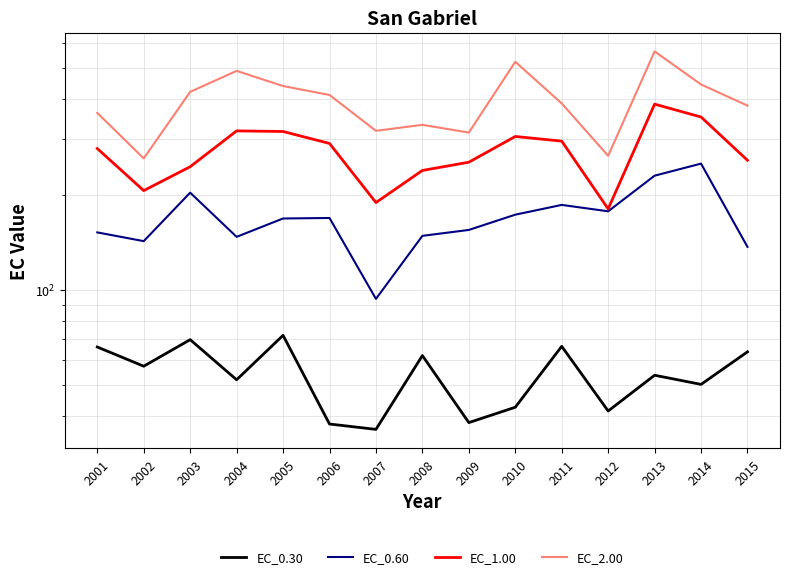

What is the highest value of the EC_1.00 series?

385.6